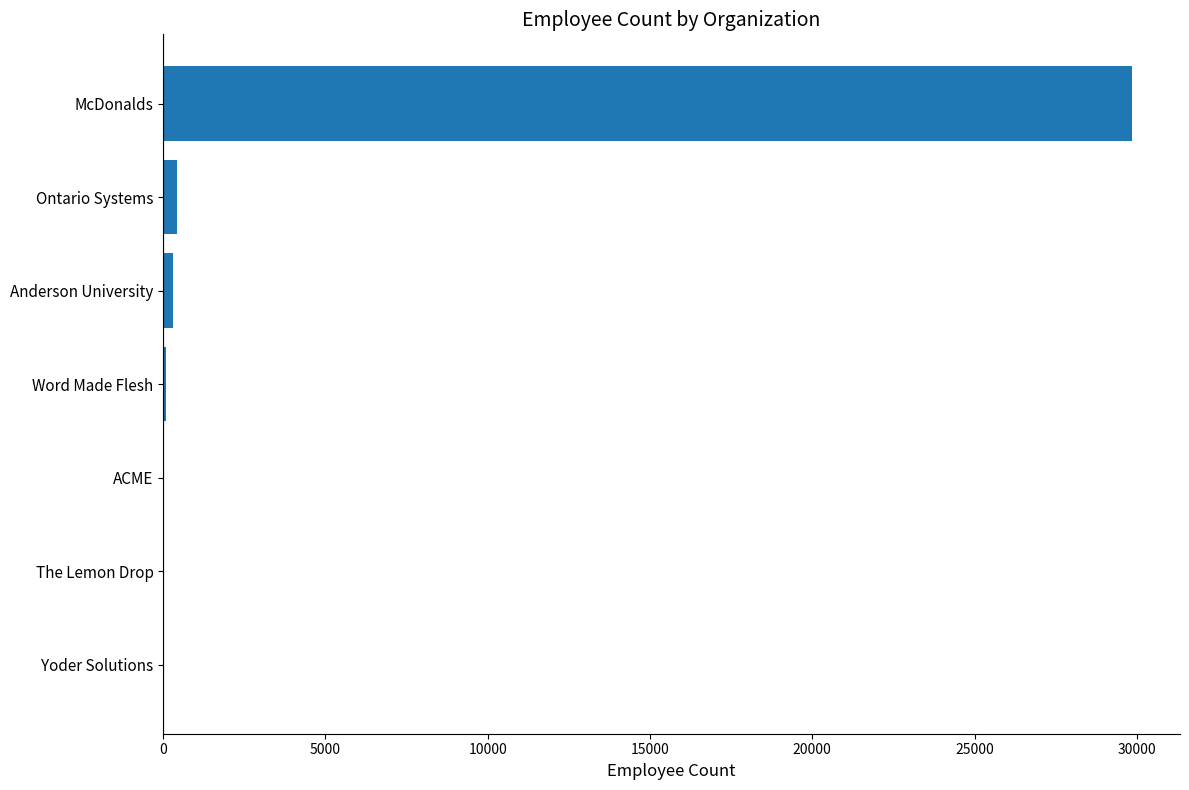

What value does the data have at McDonalds?

29839